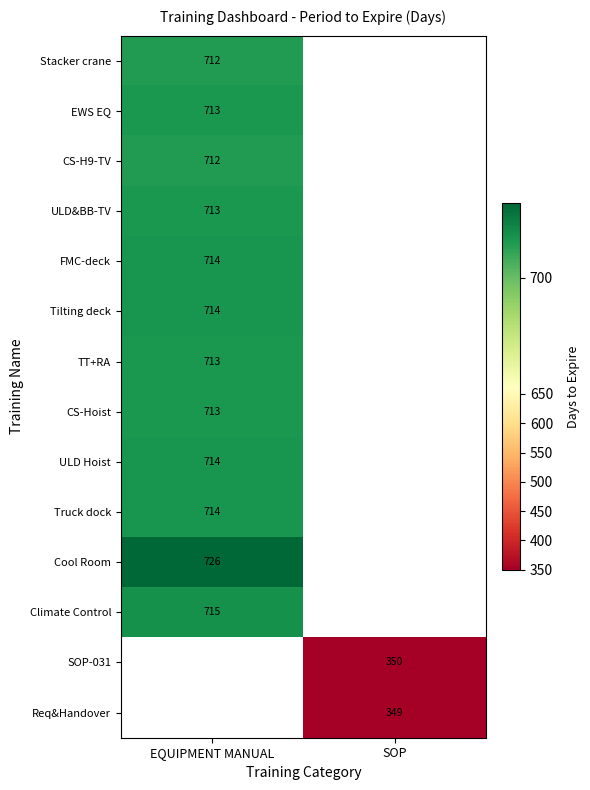

Is it true that Tilting deck equals 714 at EQUIPMENT MANUAL?

True